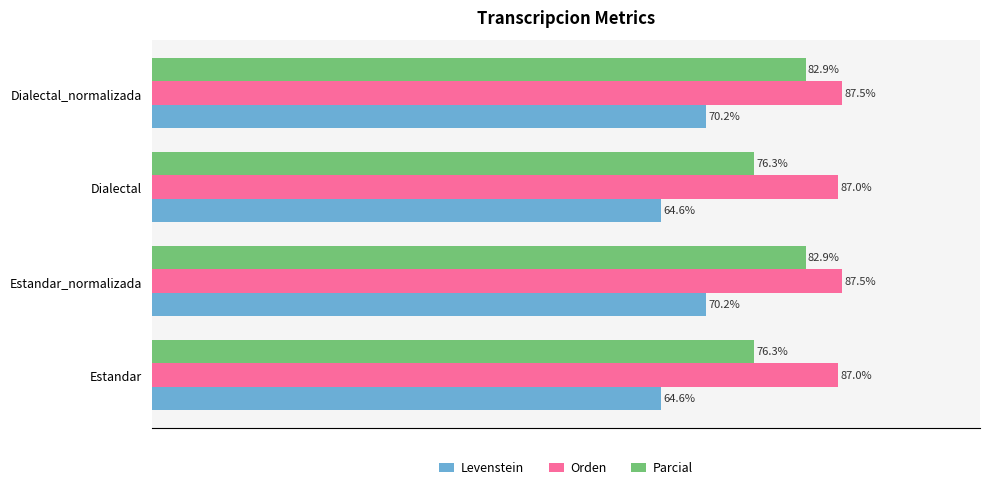

Is the value of Orden at Estandar greater than the value of Parcial at Estandar?

Yes